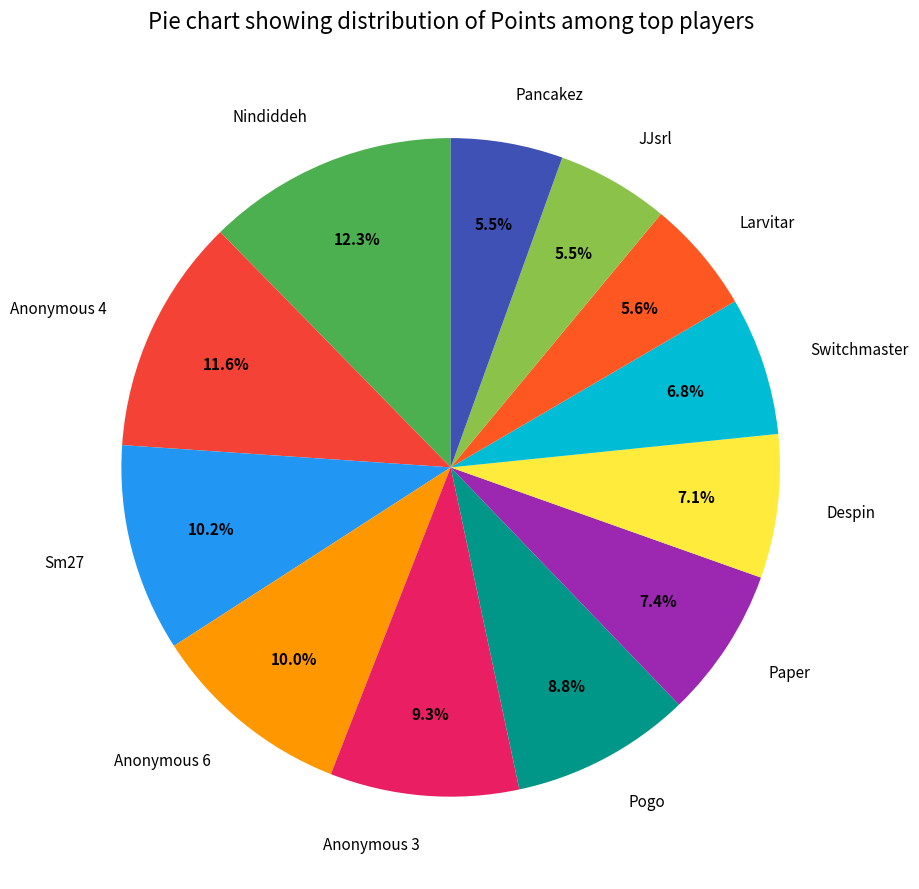

How many segments does this pie chart have?

12